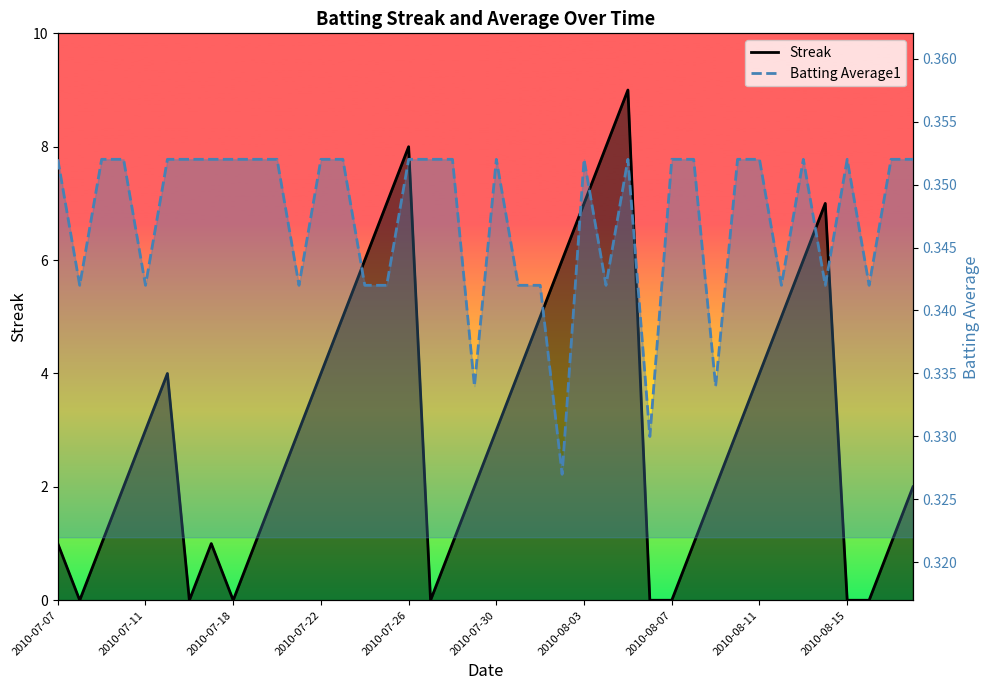

At how many categories does at least one series exceed 0?

40